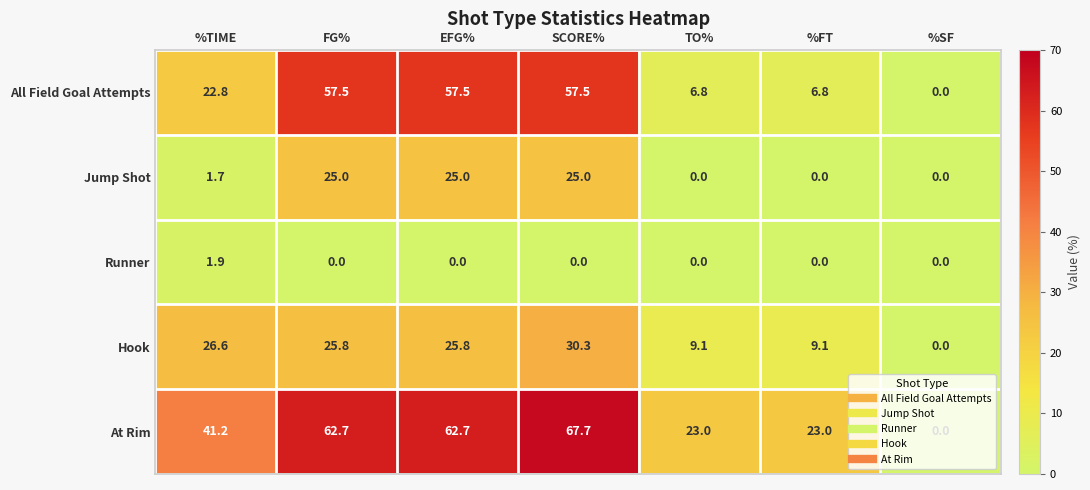

True or false: Hook has a value of 15.4 at %TIME.

False